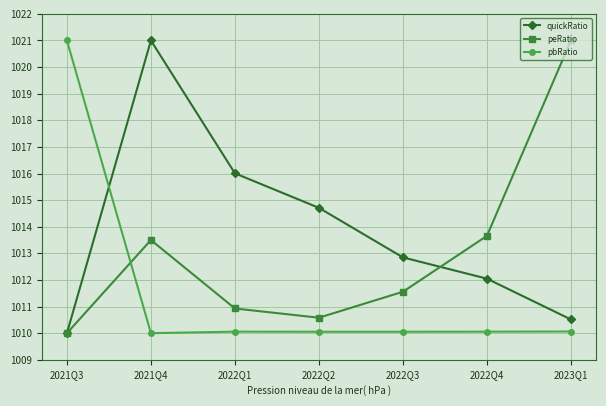

What are all the series names shown in the legend?

quickRatio, peRatio, pbRatio